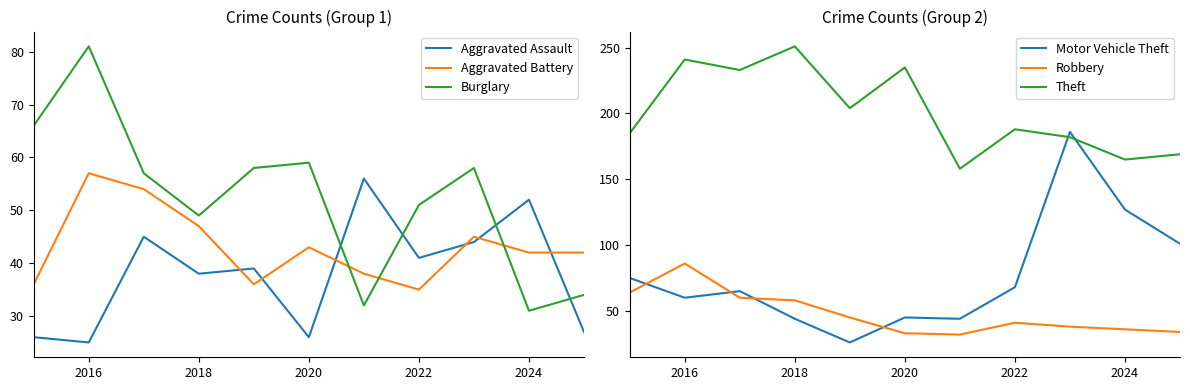

What is the lowest value of the Aggravated Assault series?

25